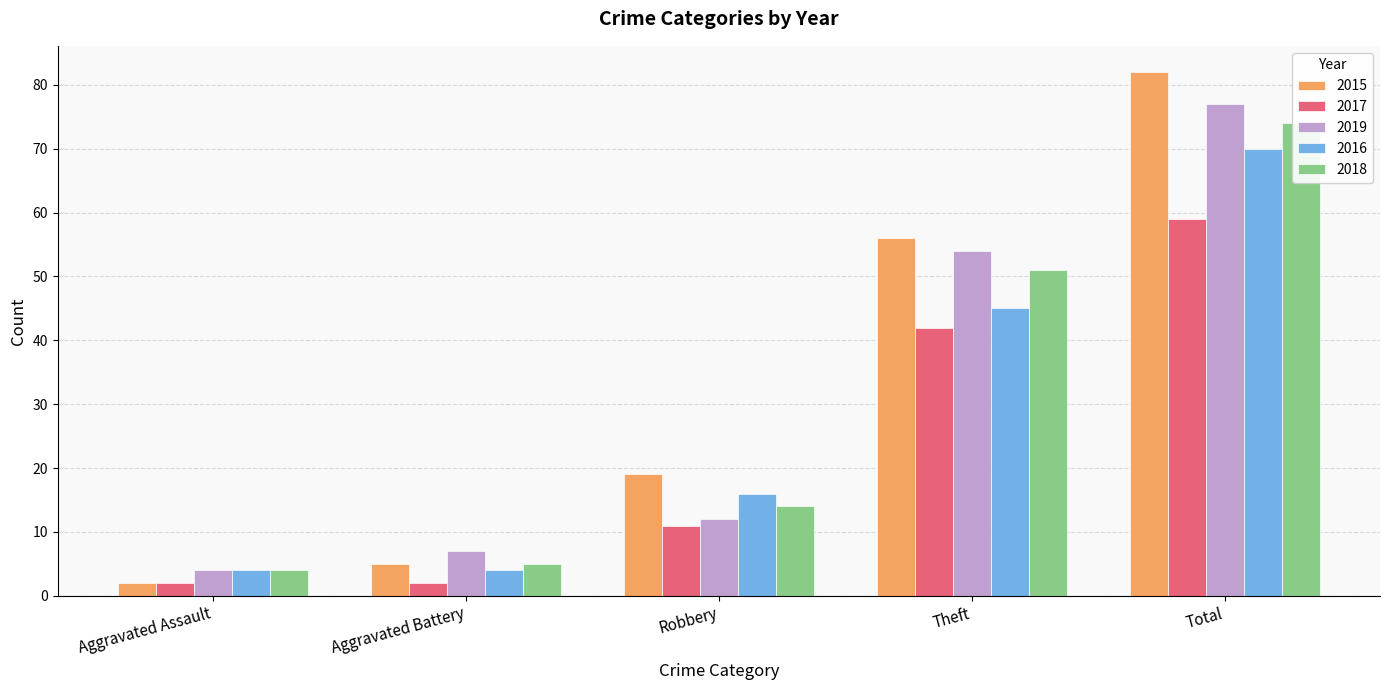

What is the spread (max minus min) of values at Theft?

14